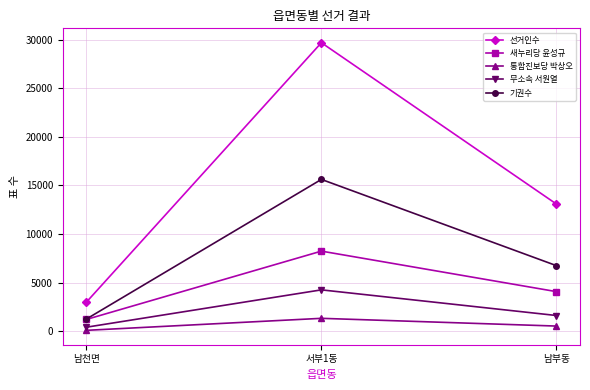

The 새누리당 윤성규 series shows 1198 at 남천면. True or false?

True